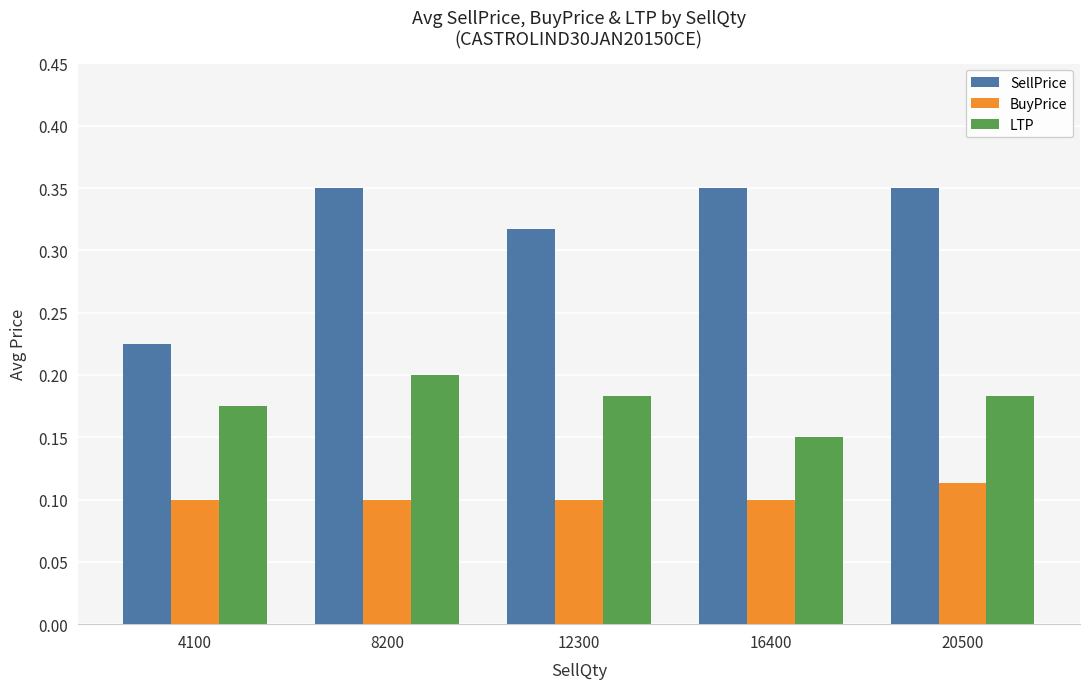

Which series has the widest spread of values?

SellPrice